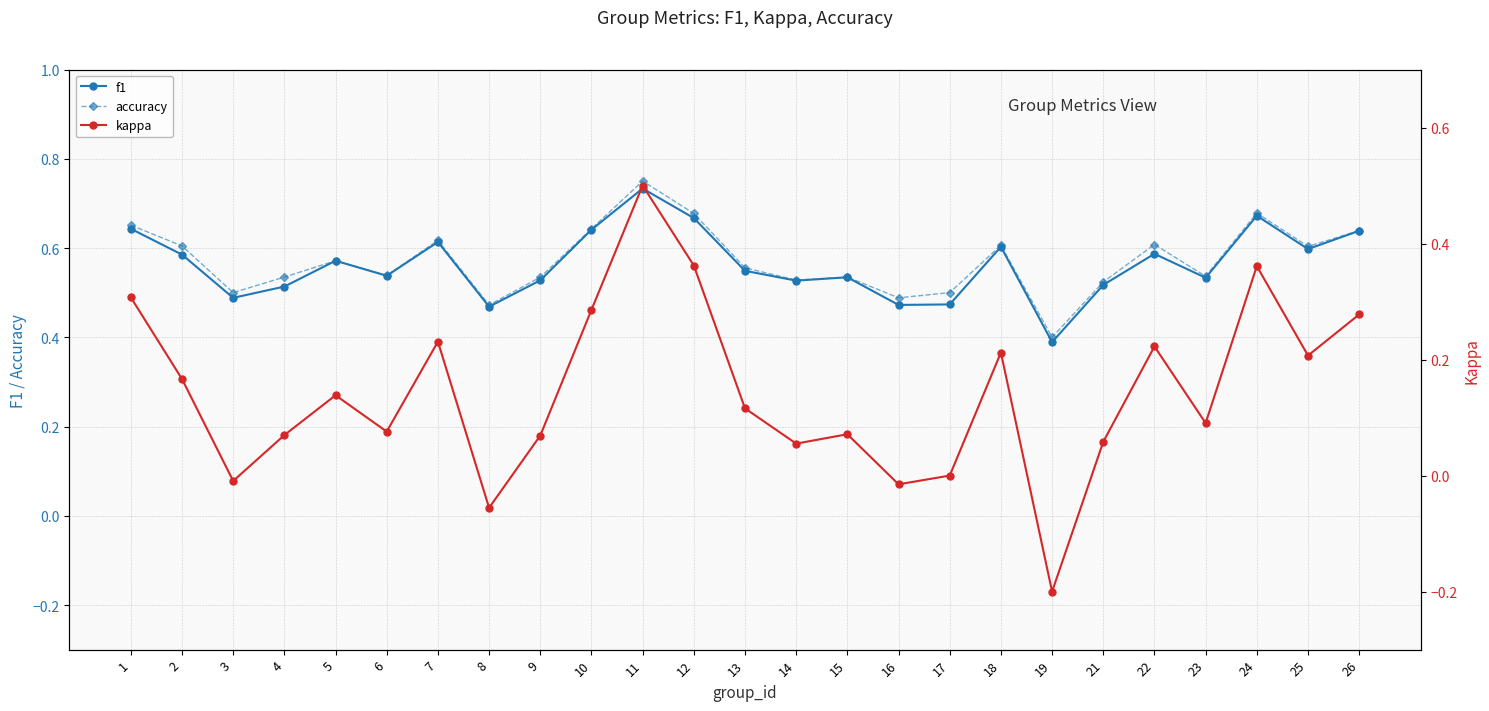

At which label is accuracy closest to 0?

19